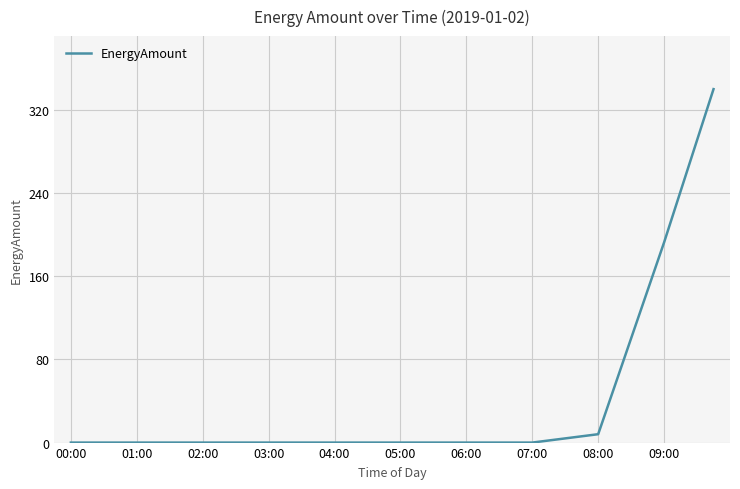

What is the difference between the maximum and minimum values?

340.0